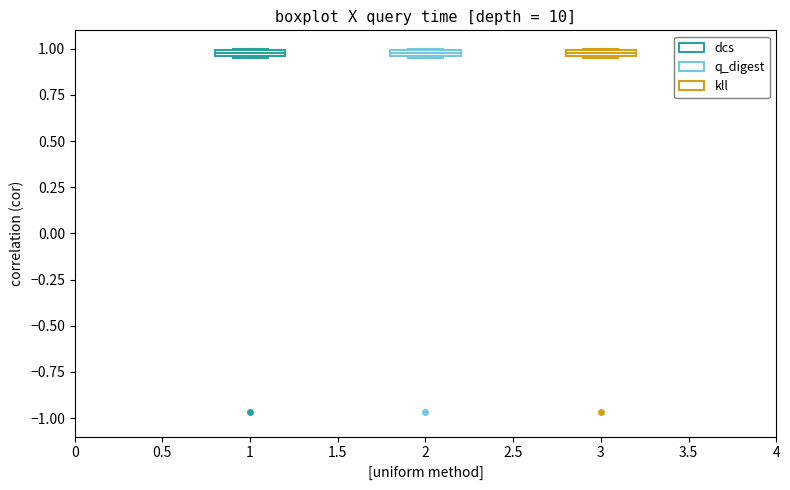

Where is the lower edge of the box at x = 3 on the y-axis? The values are not printed on the chart, so give them approximately, as read against the axis.

0.95